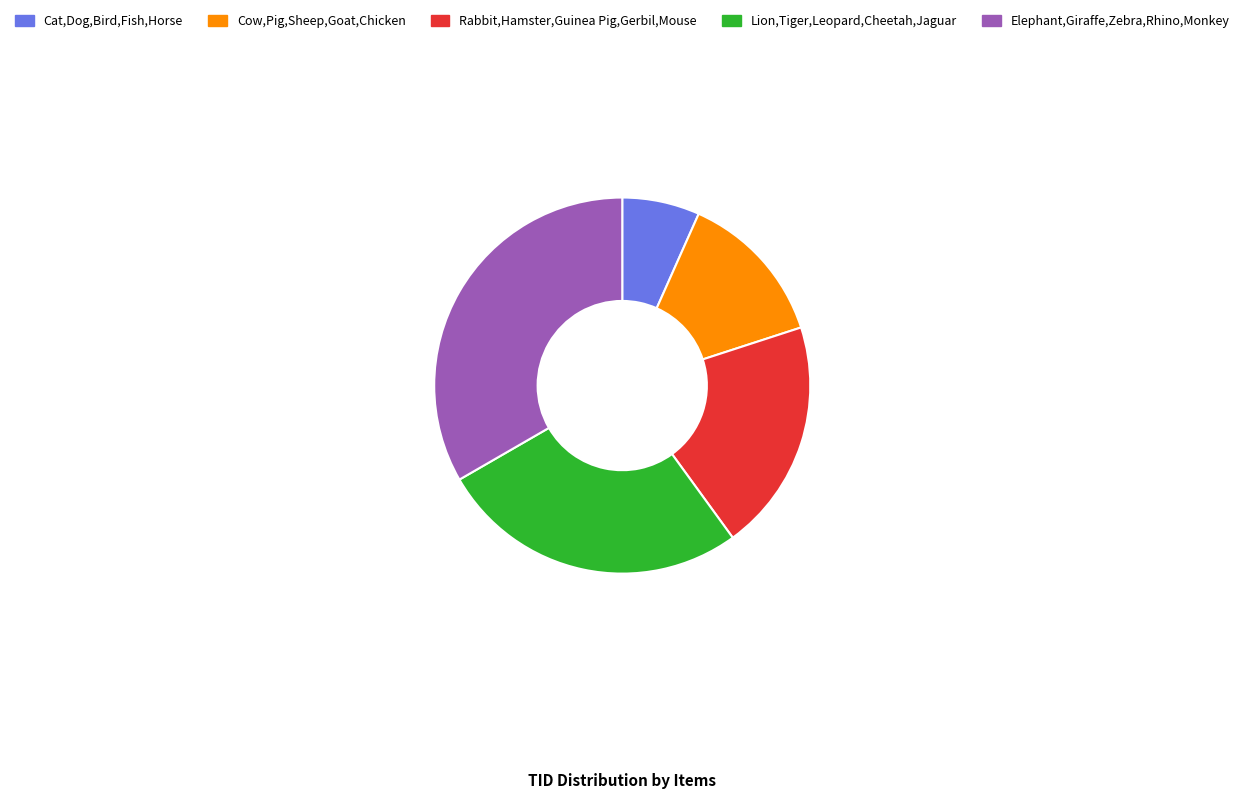

Rank the categories by value from lowest to highest.

Cat,Dog,Bird,Fish,Horse, Cow,Pig,Sheep,Goat,Chicken, Rabbit,Hamster,Guinea Pig,Gerbil,Mouse, Lion,Tiger,Leopard,Cheetah,Jaguar, Elephant,Giraffe,Zebra,Rhino,Monkey